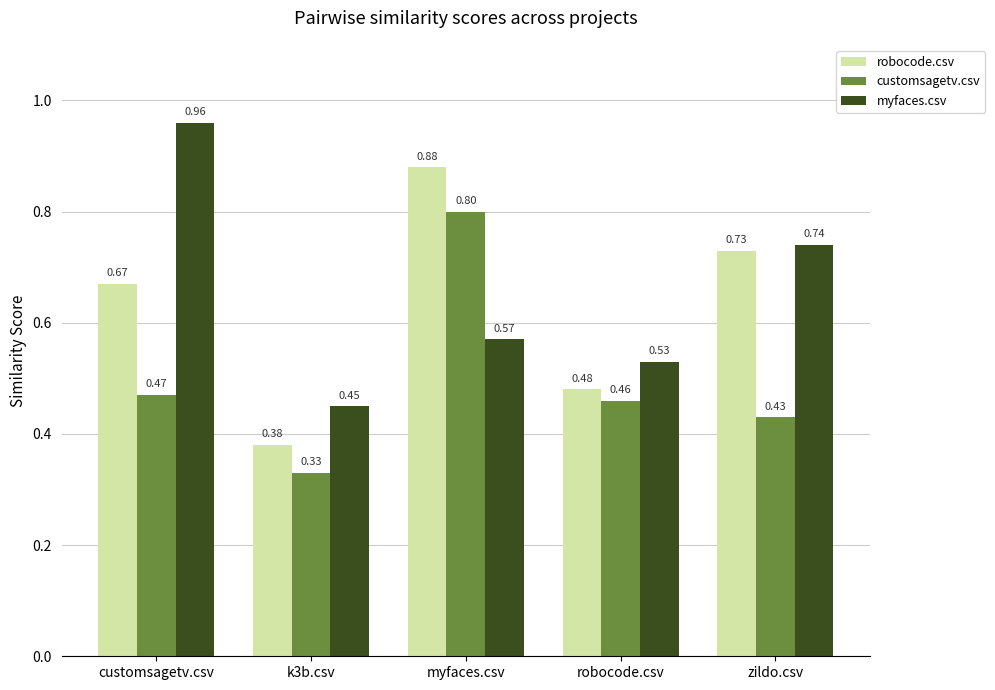

Which series has the largest range (max minus min)?

myfaces.csv